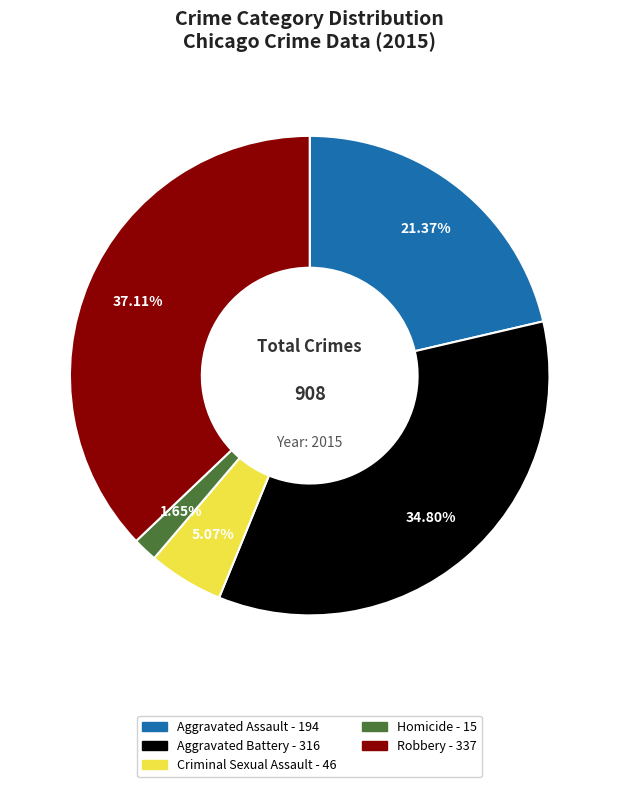

What is the smallest slice in the pie chart?

Homicide